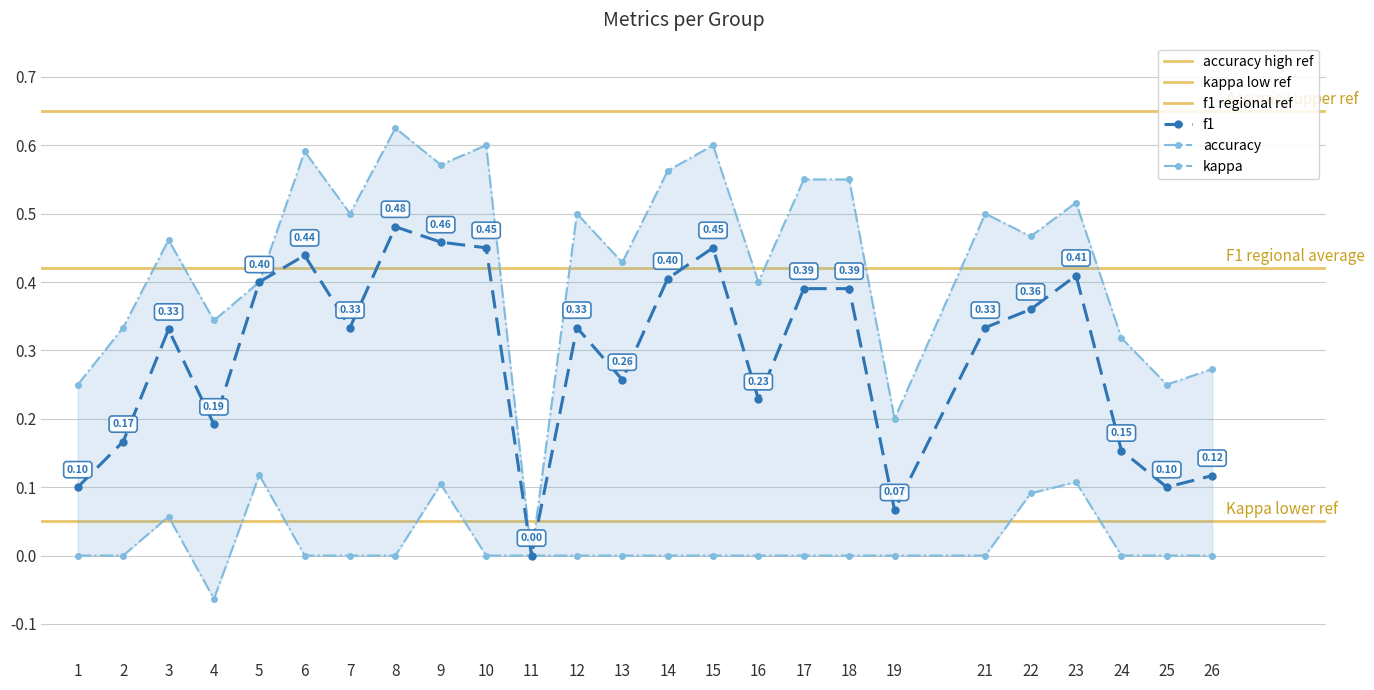

Reading right to left, transcribe all the data shown in this chart.

f1: 26=0.1	25=0.1	24=0.2	23=0.4	22=0.4	21=0.3	19=0.1	18=0.4	17=0.4	16=0.2	15=0.5	14=0.4	13=0.3	12=0.3	11=0.0	10=0.5	9=0.5	8=0.5	7=0.3	6=0.4	5=0.4	4=0.2	3=0.3	2=0.2	1=0.1
accuracy: 26=0.3	25=0.2	24=0.3	23=0.5	22=0.5	21=0.5	19=0.2	18=0.6	17=0.6	16=0.4	15=0.6	14=0.6	13=0.4	12=0.5	11=0.0	10=0.6	9=0.6	8=0.6	7=0.5	6=0.6	5=0.4	4=0.3	3=0.5	2=0.3	1=0.2
kappa: 26=0.0	25=0.0	24=0.0	23=0.1	22=0.1	21=0.0	19=0.0	18=0.0	17=0.0	16=0.0	15=0.0	14=0.0	13=0.0	12=0.0	11=0.0	10=0.0	9=0.1	8=0.0	7=0.0	6=0.0	5=0.1	4=-0.1	3=0.1	2=0.0	1=0.0